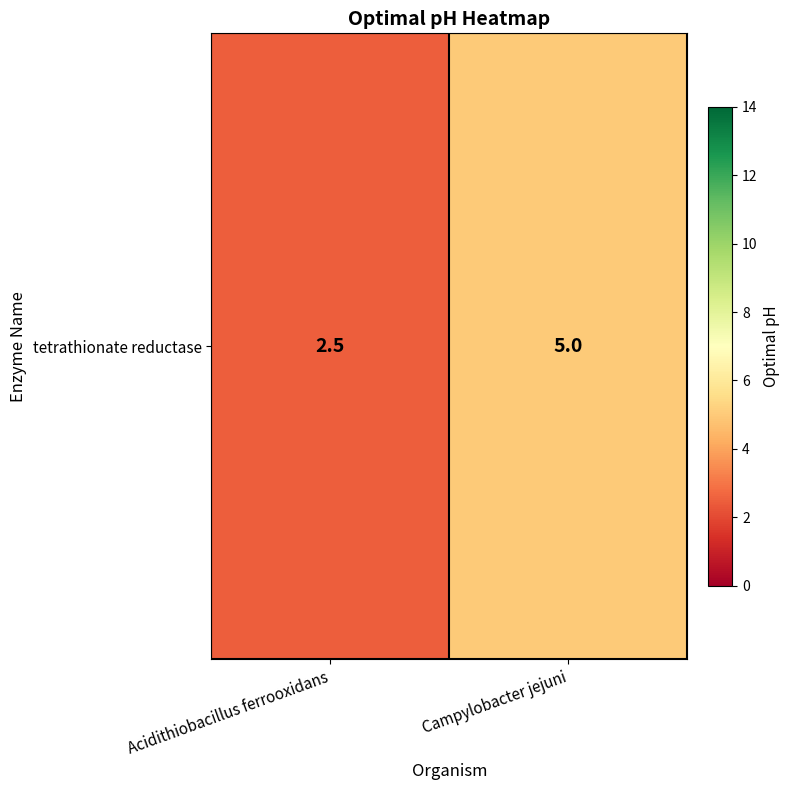

Which label corresponds to the smallest value in the chart?

Acidithiobacillus ferrooxidans